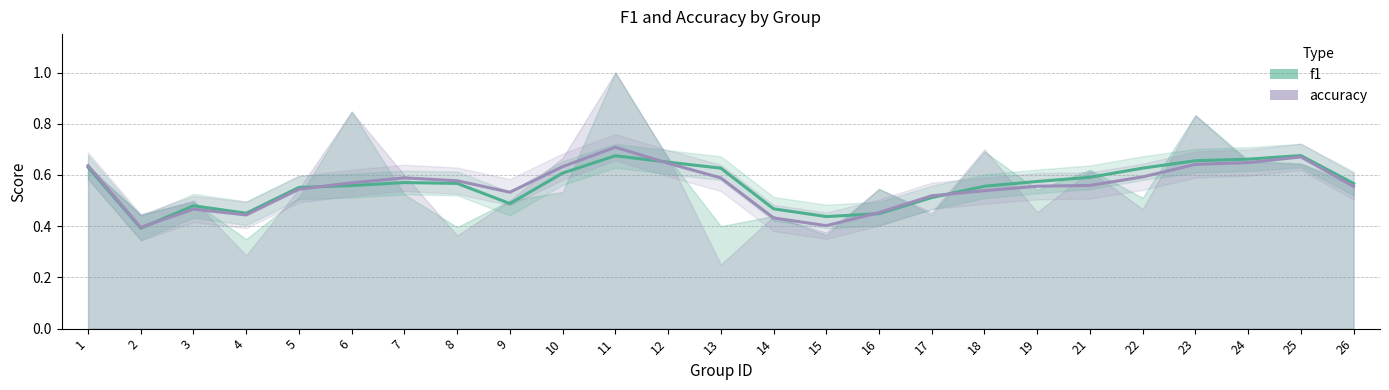

Reading left to right, list all the values displayed in this chart.

f1 (trend): 1=0.6	2=0.4	3=0.5	4=0.5	5=0.6	6=0.6	7=0.6	8=0.6	9=0.5	10=0.6	11=0.7	12=0.6	13=0.6	14=0.5	15=0.4	16=0.4	17=0.5	18=0.6	19=0.6	21=0.6	22=0.6	23=0.7	24=0.7	25=0.7	26=0.6
accuracy (trend): 1=0.6	2=0.4	3=0.5	4=0.4	5=0.5	6=0.6	7=0.6	8=0.6	9=0.5	10=0.6	11=0.7	12=0.6	13=0.6	14=0.4	15=0.4	16=0.5	17=0.5	18=0.5	19=0.6	21=0.6	22=0.6	23=0.6	24=0.6	25=0.7	26=0.6